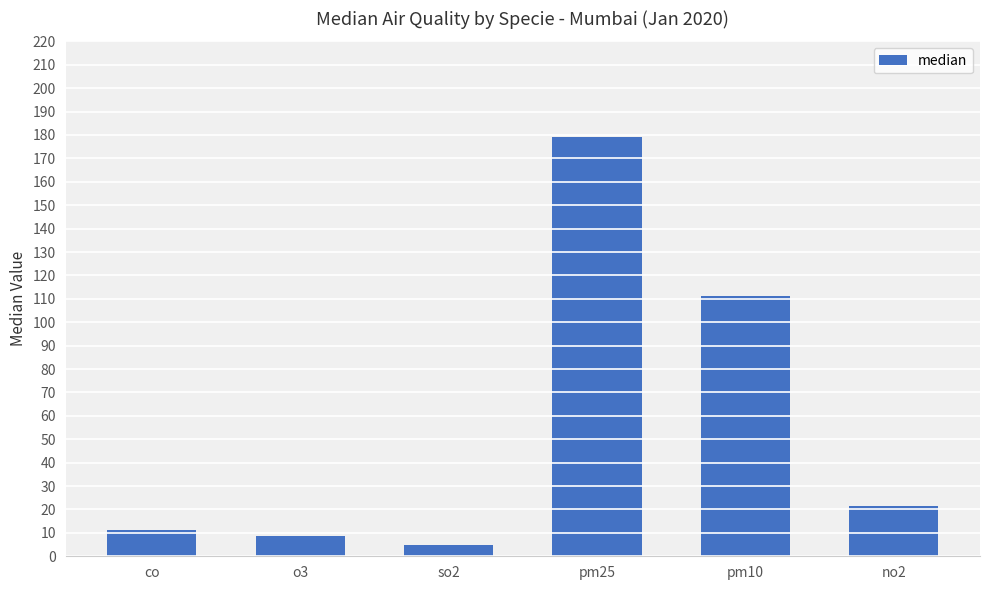

How many values are below 21?

3